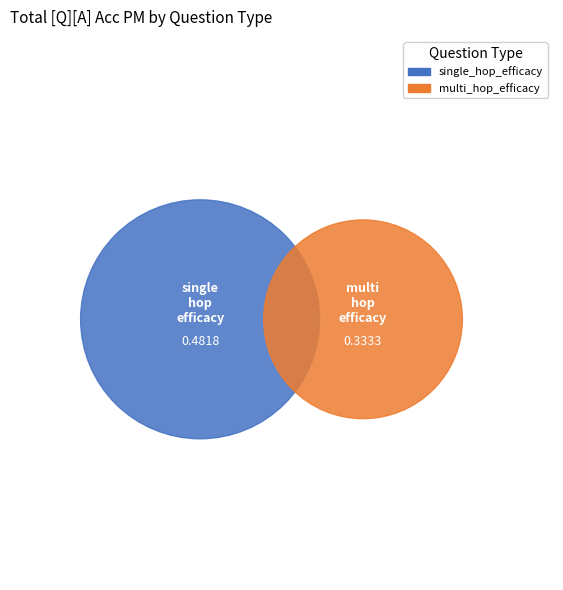

Does multi_hop_efficacy account for over 50% of the chart?

No